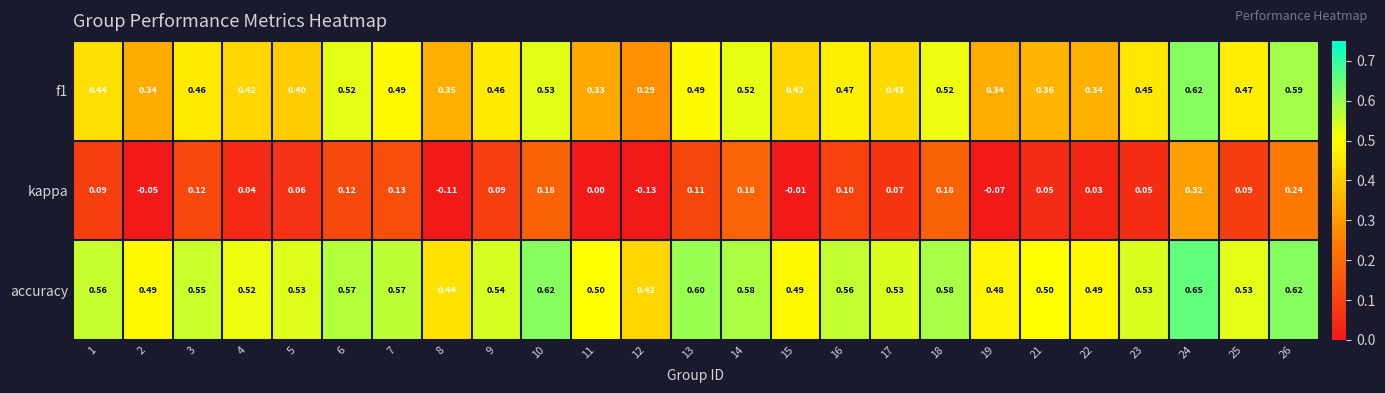

Which series changed the most between 7 and 13?

accuracy